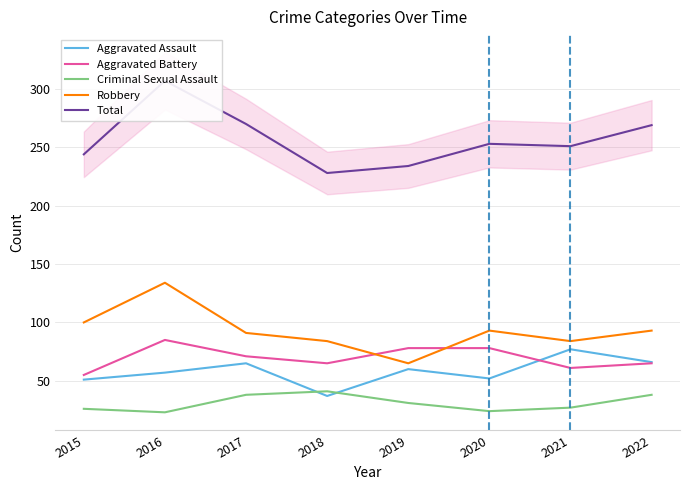

Between 2016 and 2019, which is larger?

2019